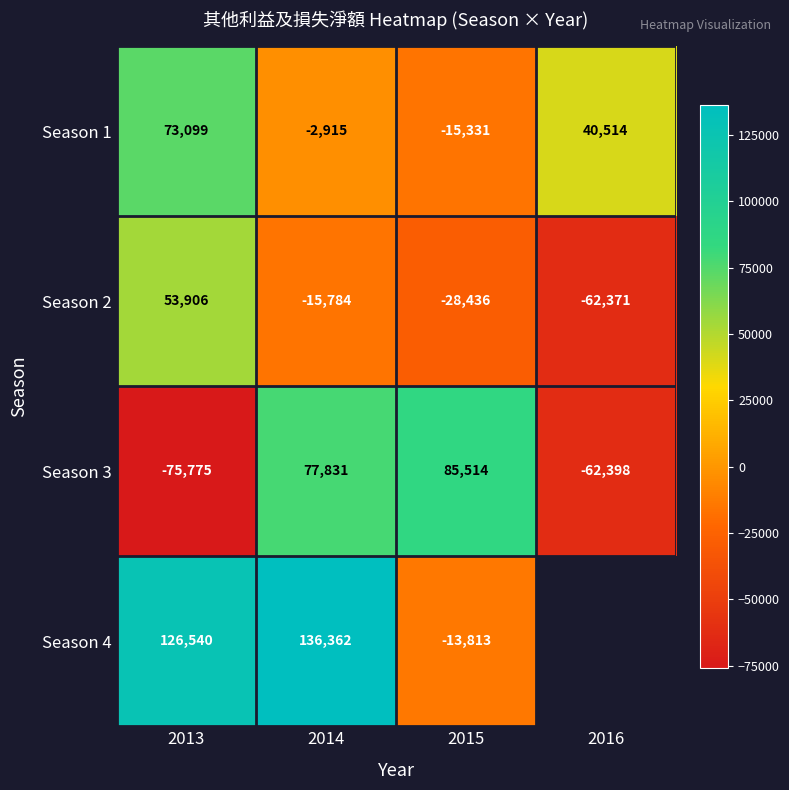

How many data points does each series have?

4